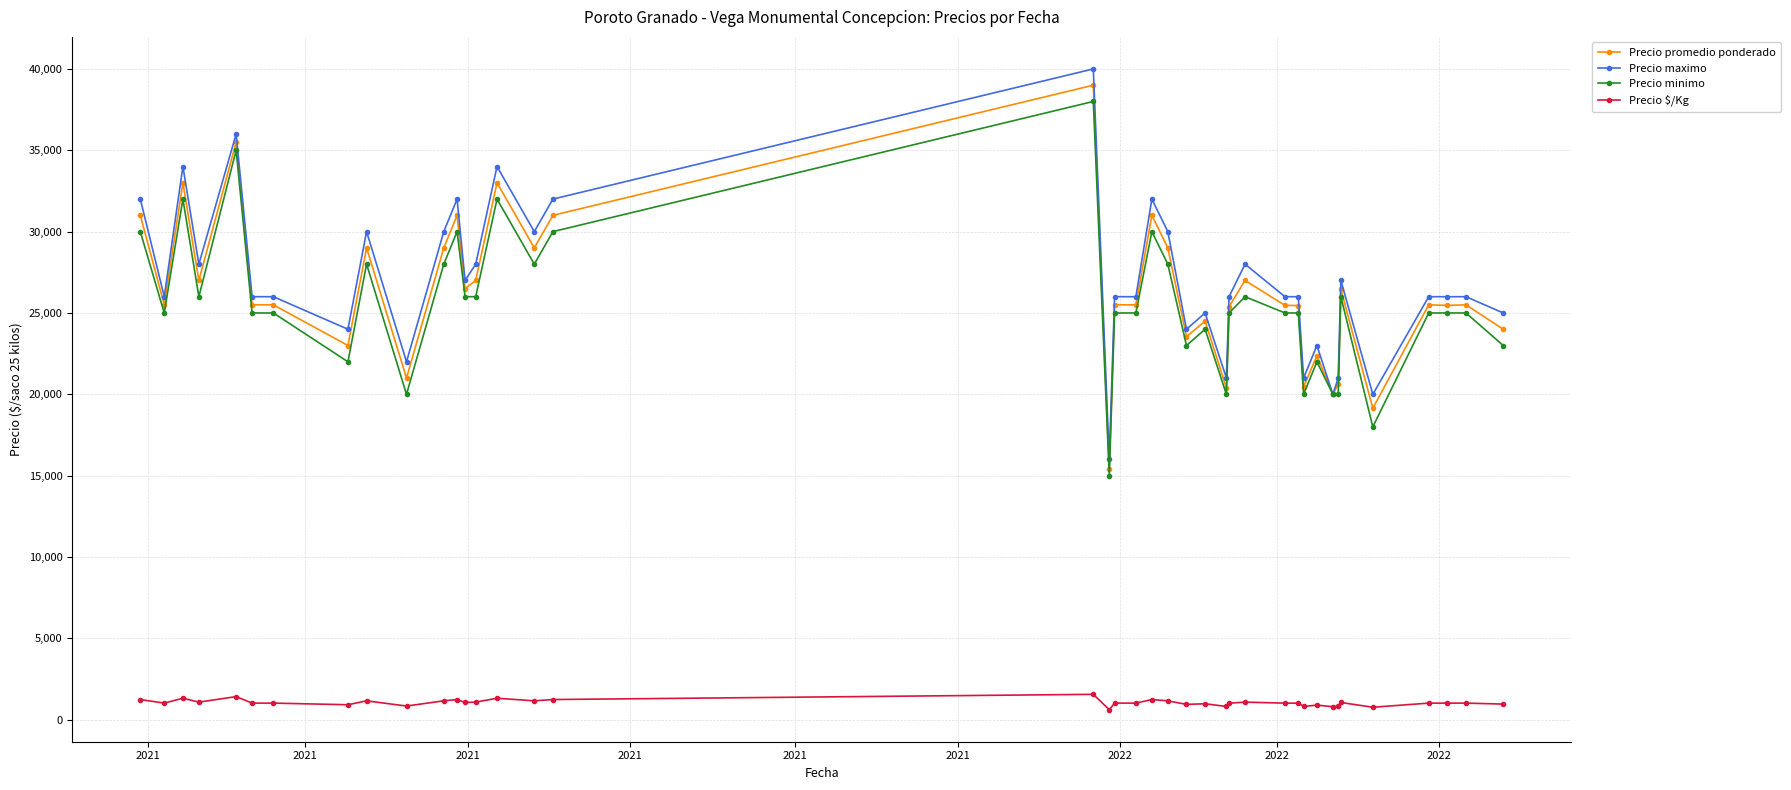

What are all the series names shown in the legend?

Precio promedio ponderado, Precio maximo, Precio minimo, Precio $/Kg